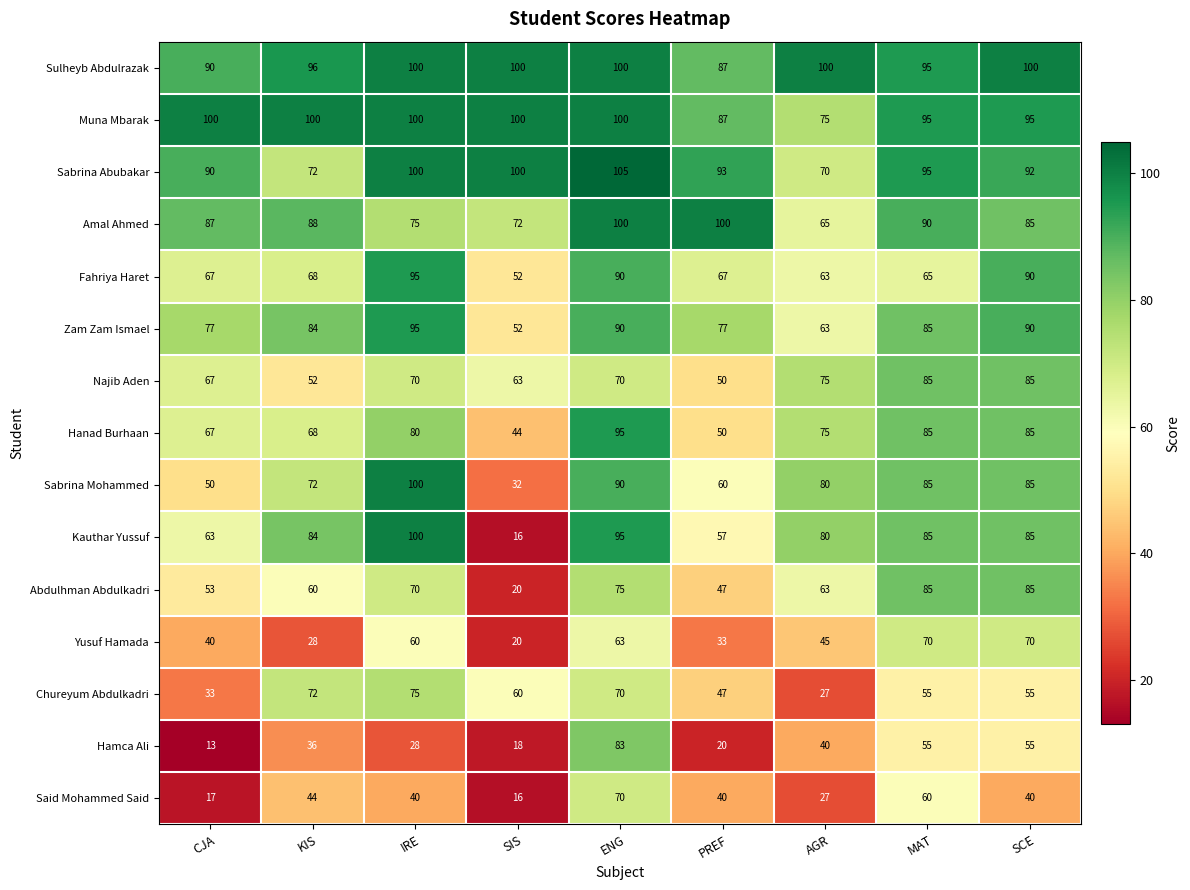

Which series has the largest total across all categories?

Sulheyb Abdulrazak